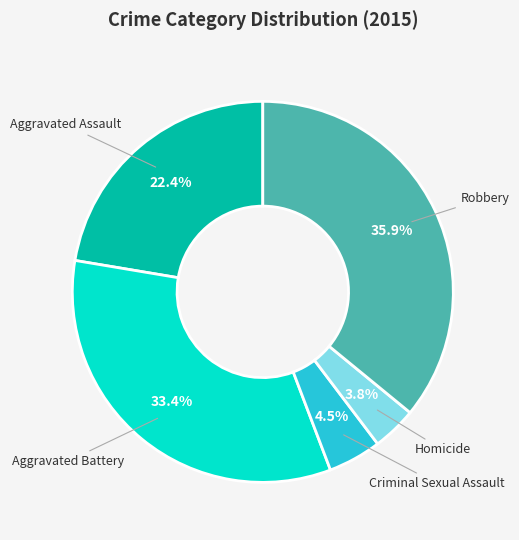

Is there any slice that represents more than half of the pie?

No